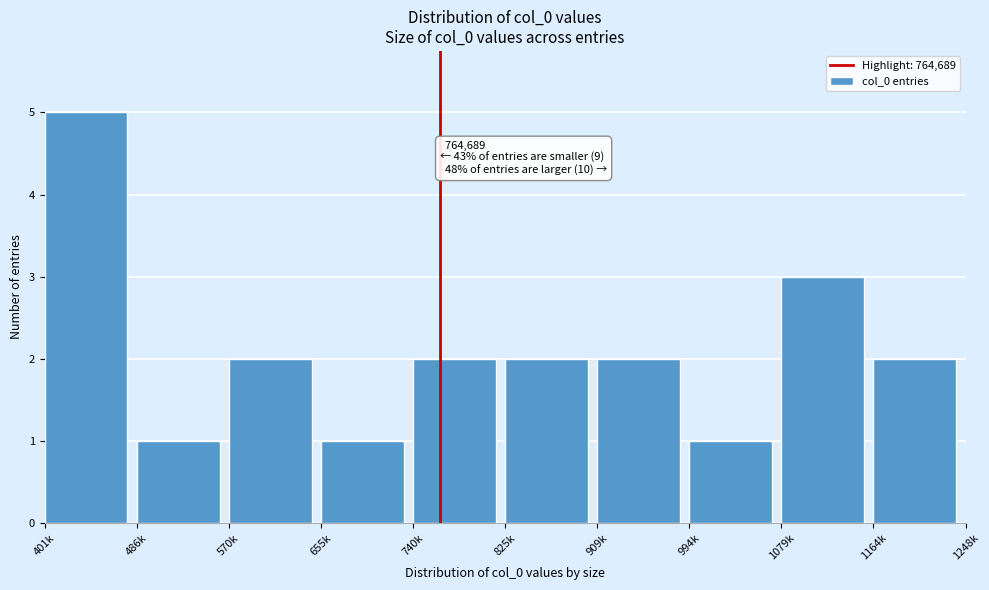

Reading left to right, transcribe all the data shown in this chart.

5	1	2	1	2	2	2	1	3	2